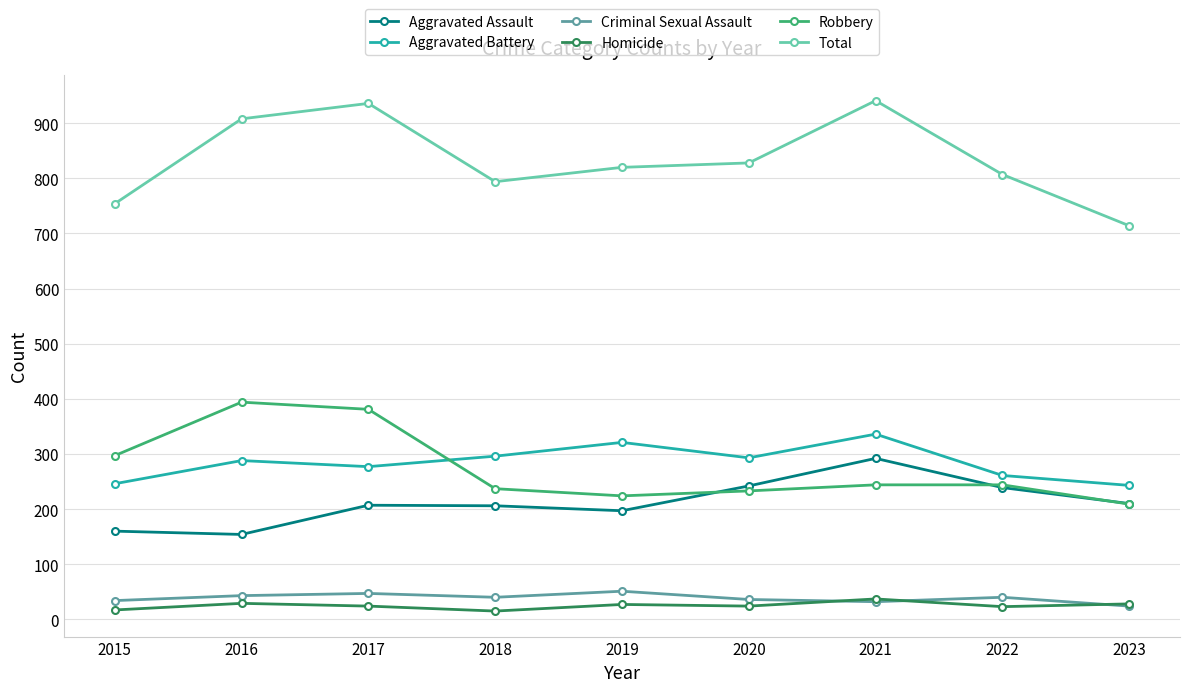

Between 2016 and 2023, which series saw the biggest shift?

Total